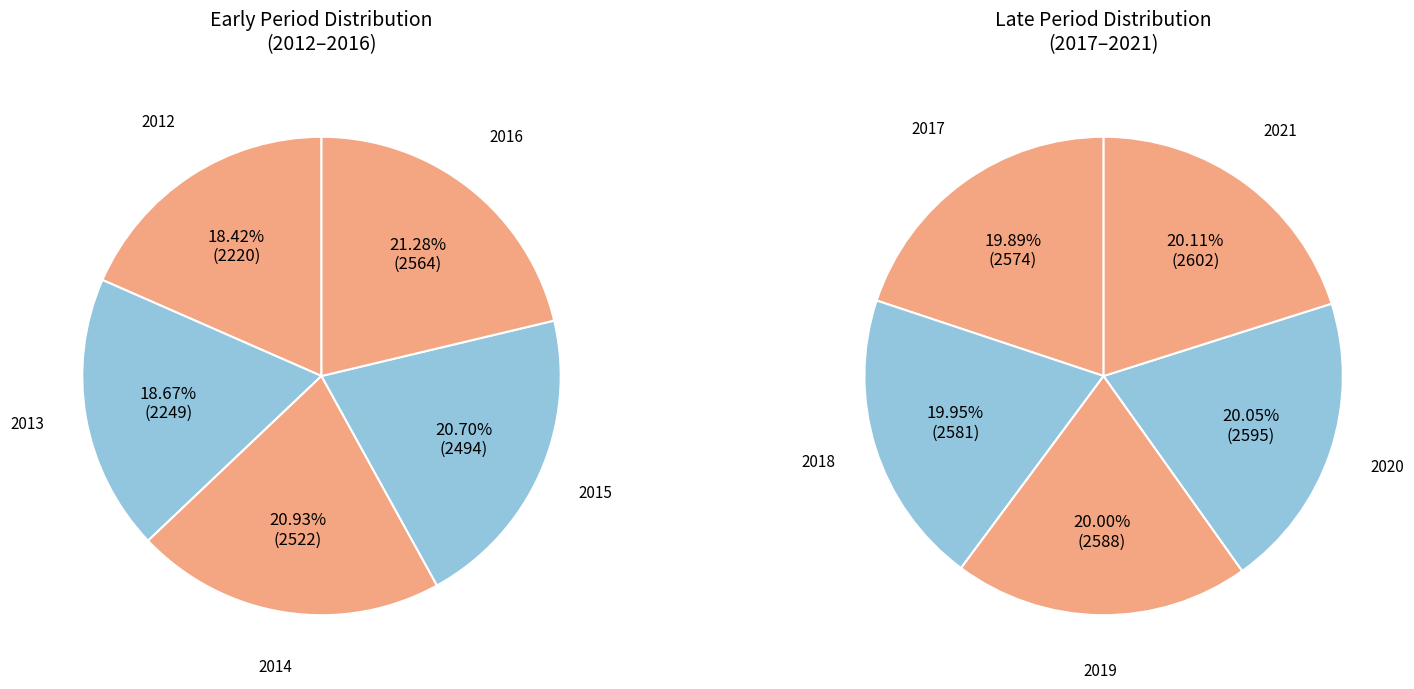

What is the change in value from 2019 to 2020?

+7